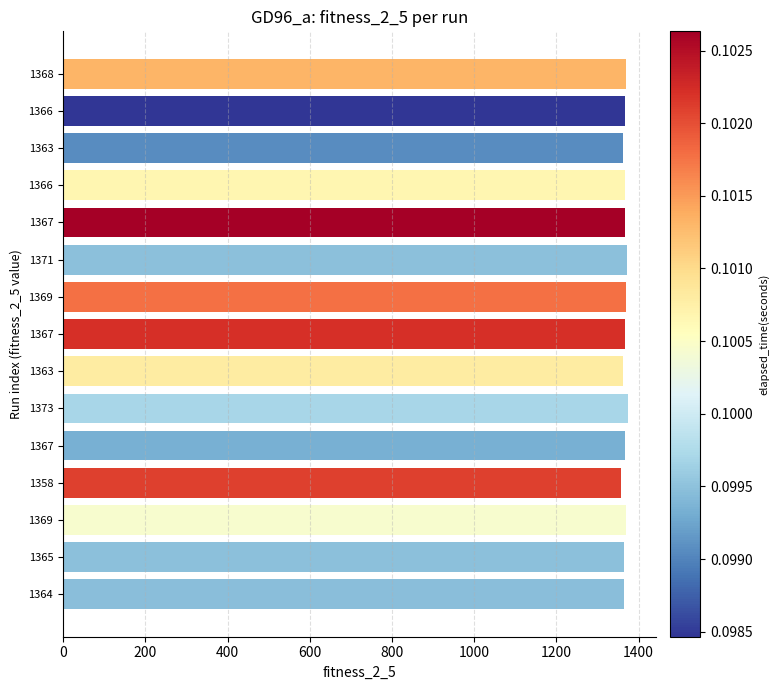

What is the average value?

1366